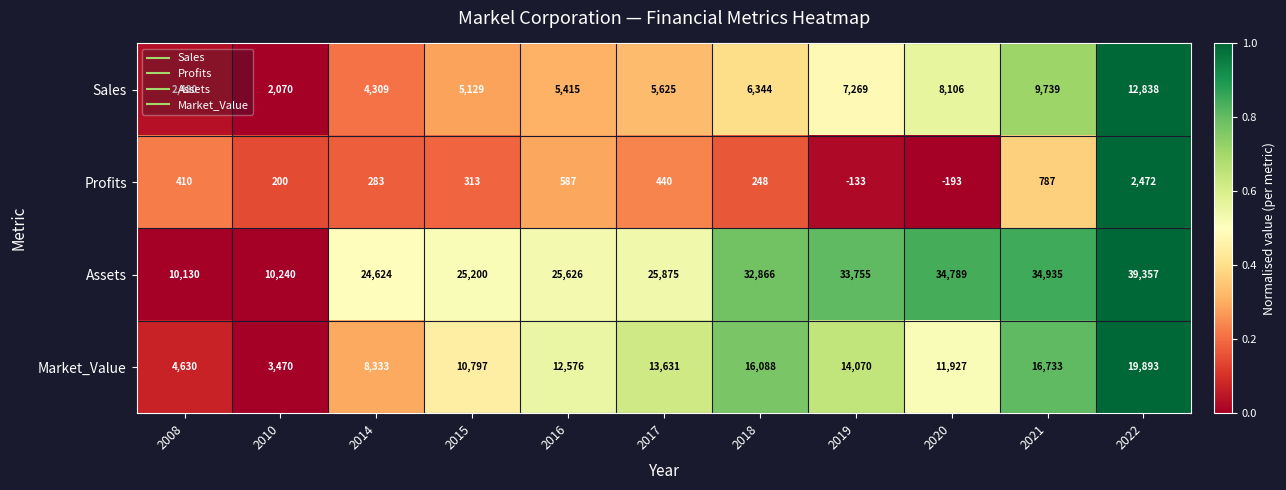

What is the difference between the highest and lowest values at 2017?

25435